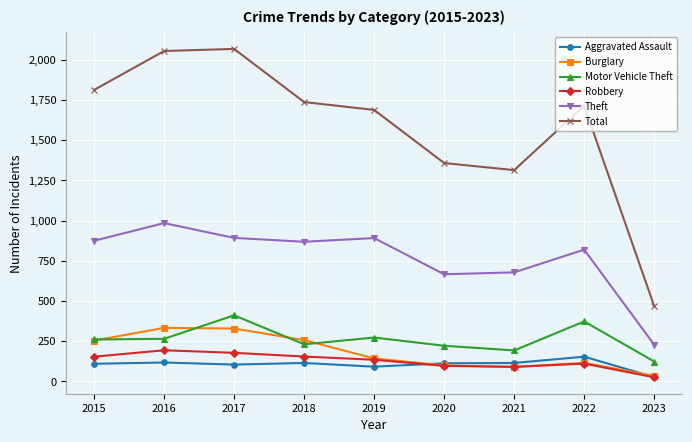

How many series are shown in this chart?

6